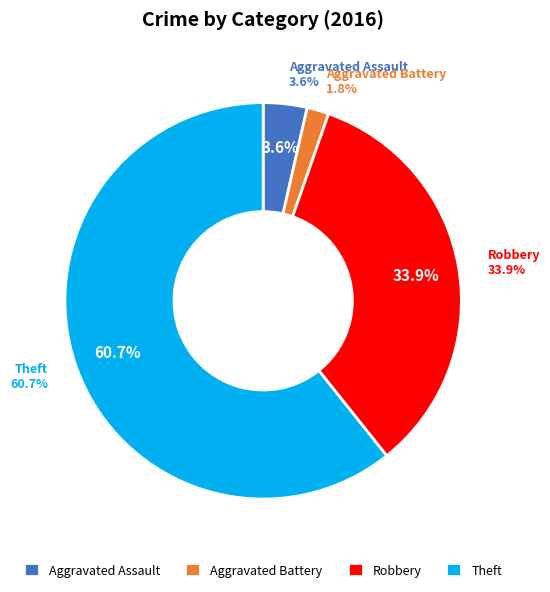

Which category accounts for the majority?

Theft